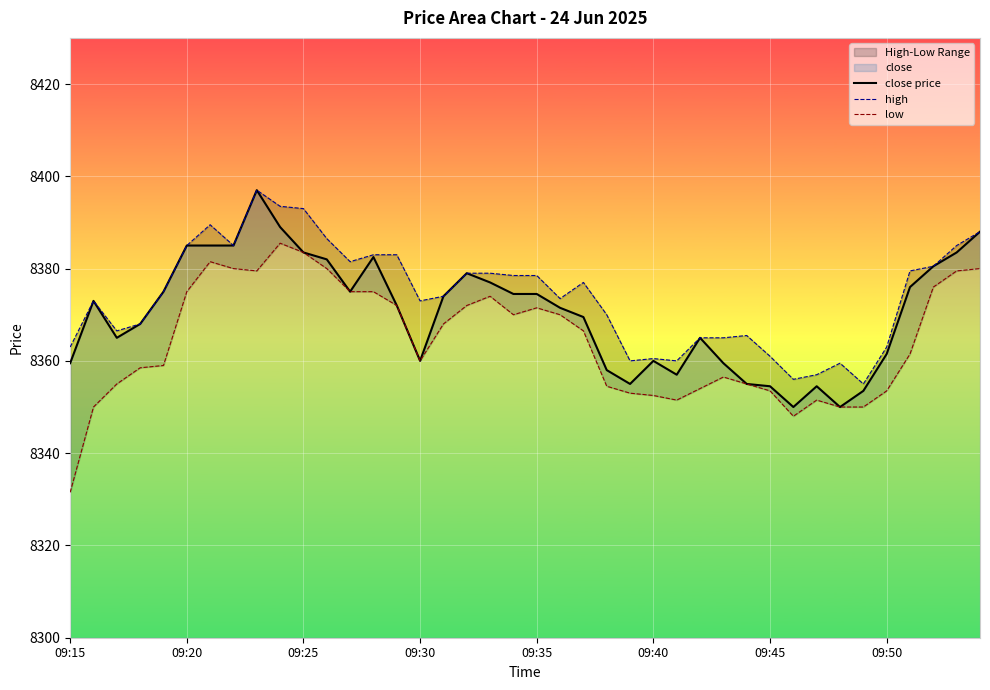

What is the sum of the close price values at 36 and 12?

16751.0